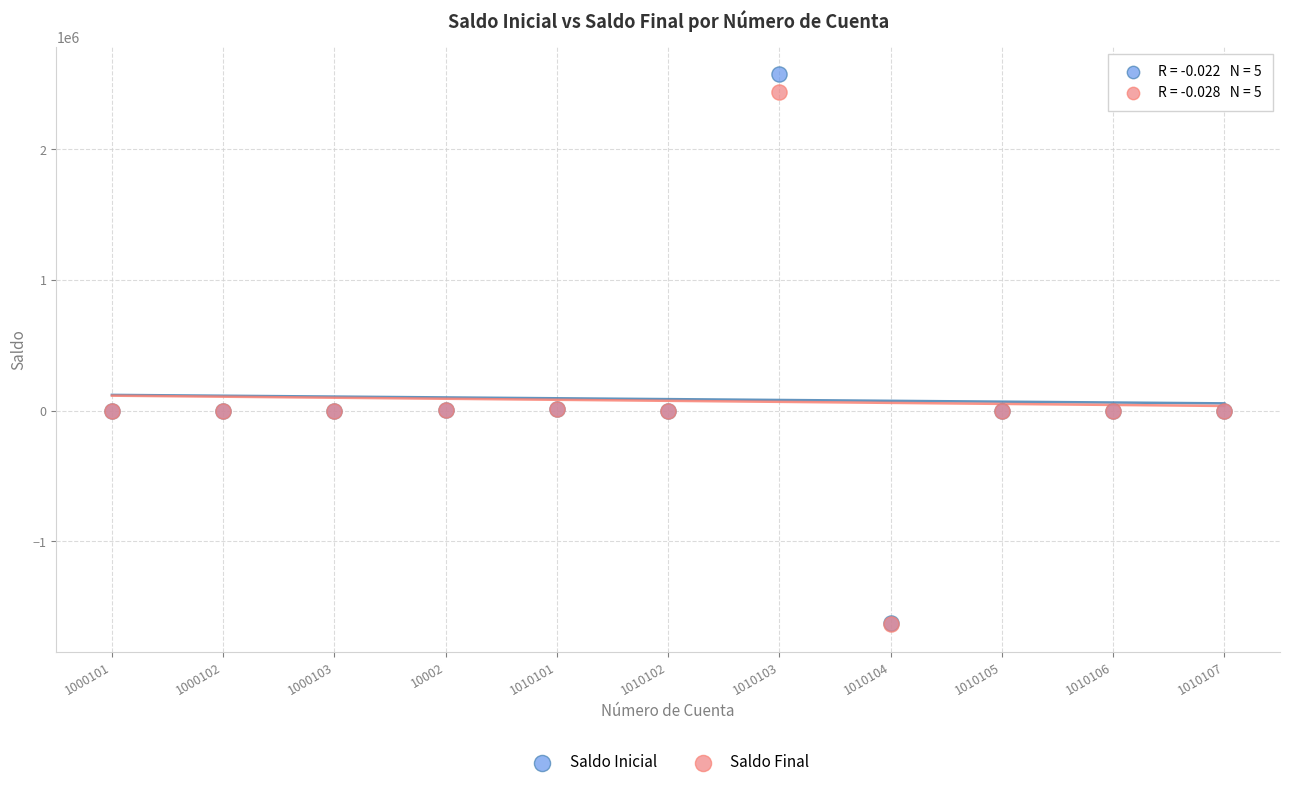

Which series reaches the maximum Y coordinate?

Saldo Inicial